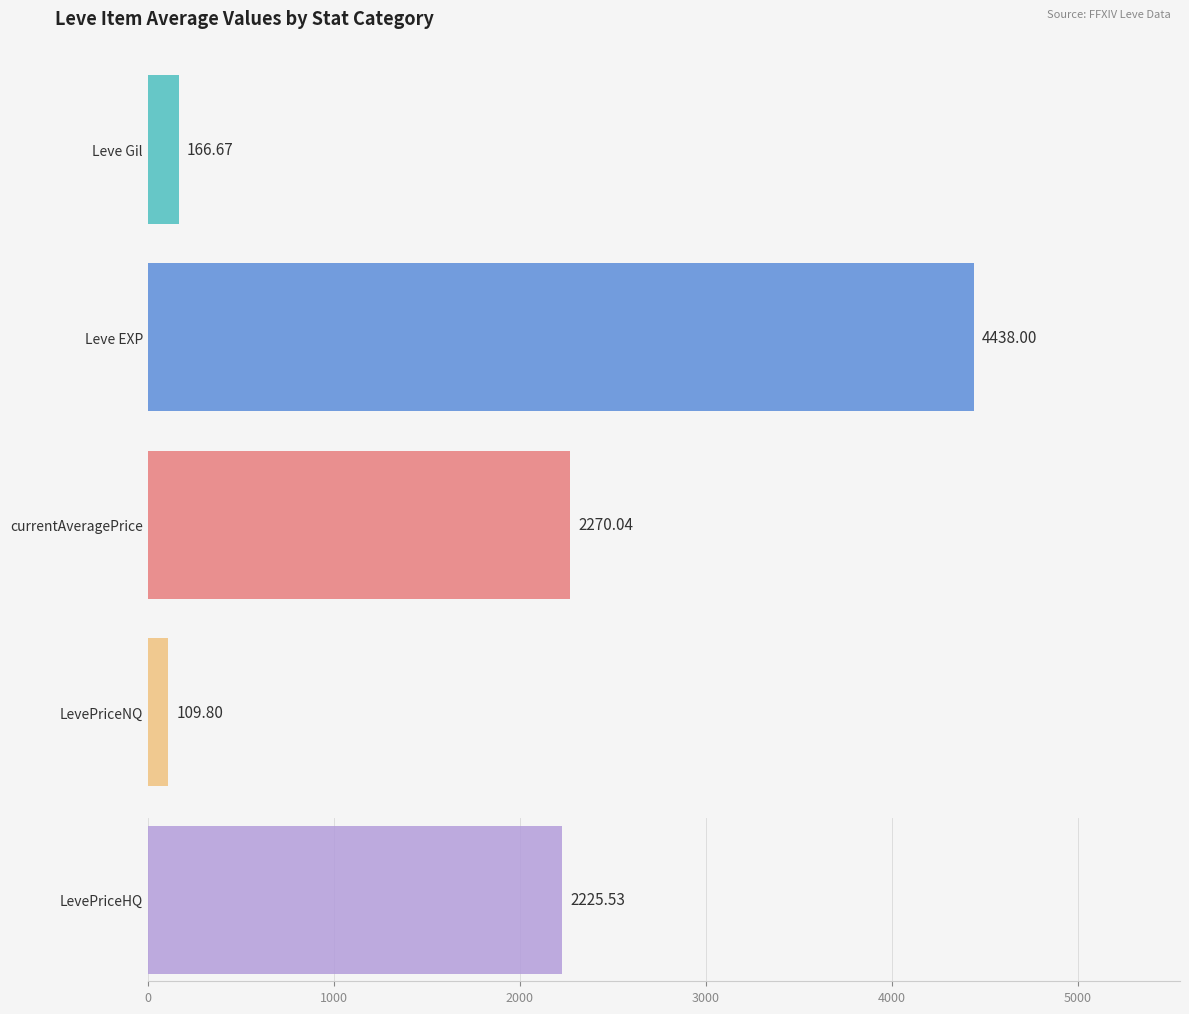

Which series has the widest spread of values?

currentAveragePrice